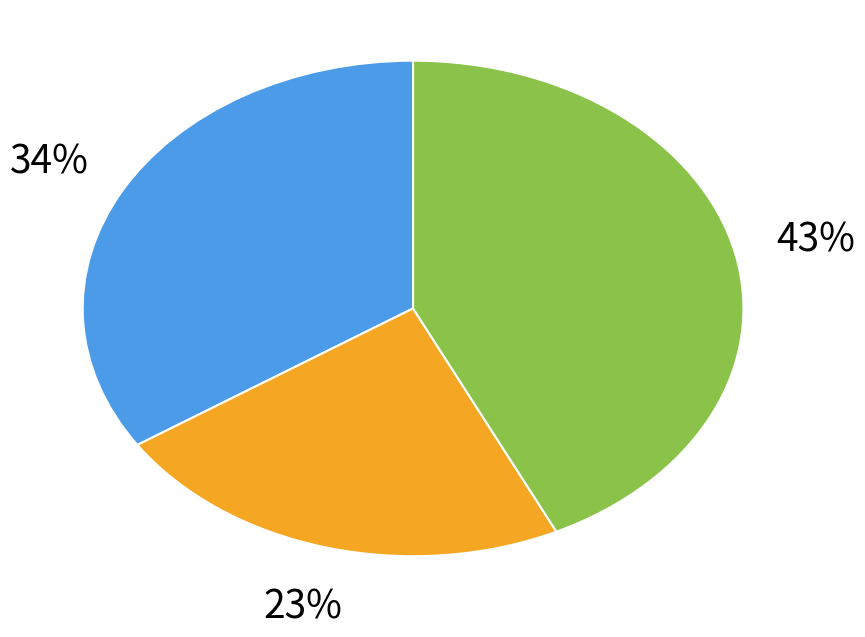

Does any single category account for the majority?

No